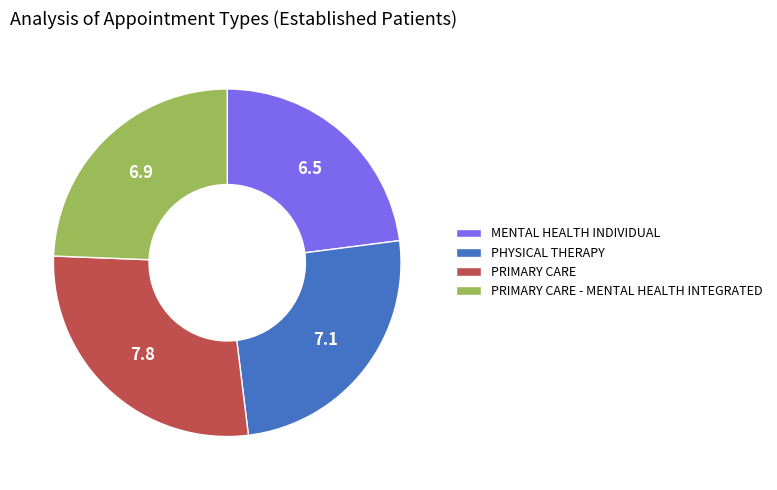

Is there any slice that represents more than half of the pie?

No